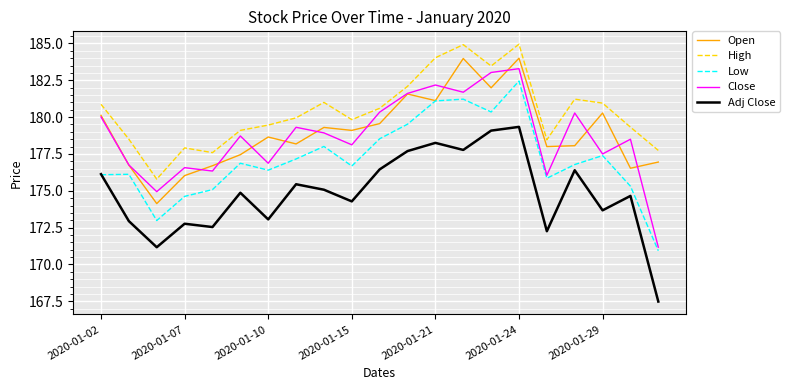

Which series has the largest total across all categories?

High